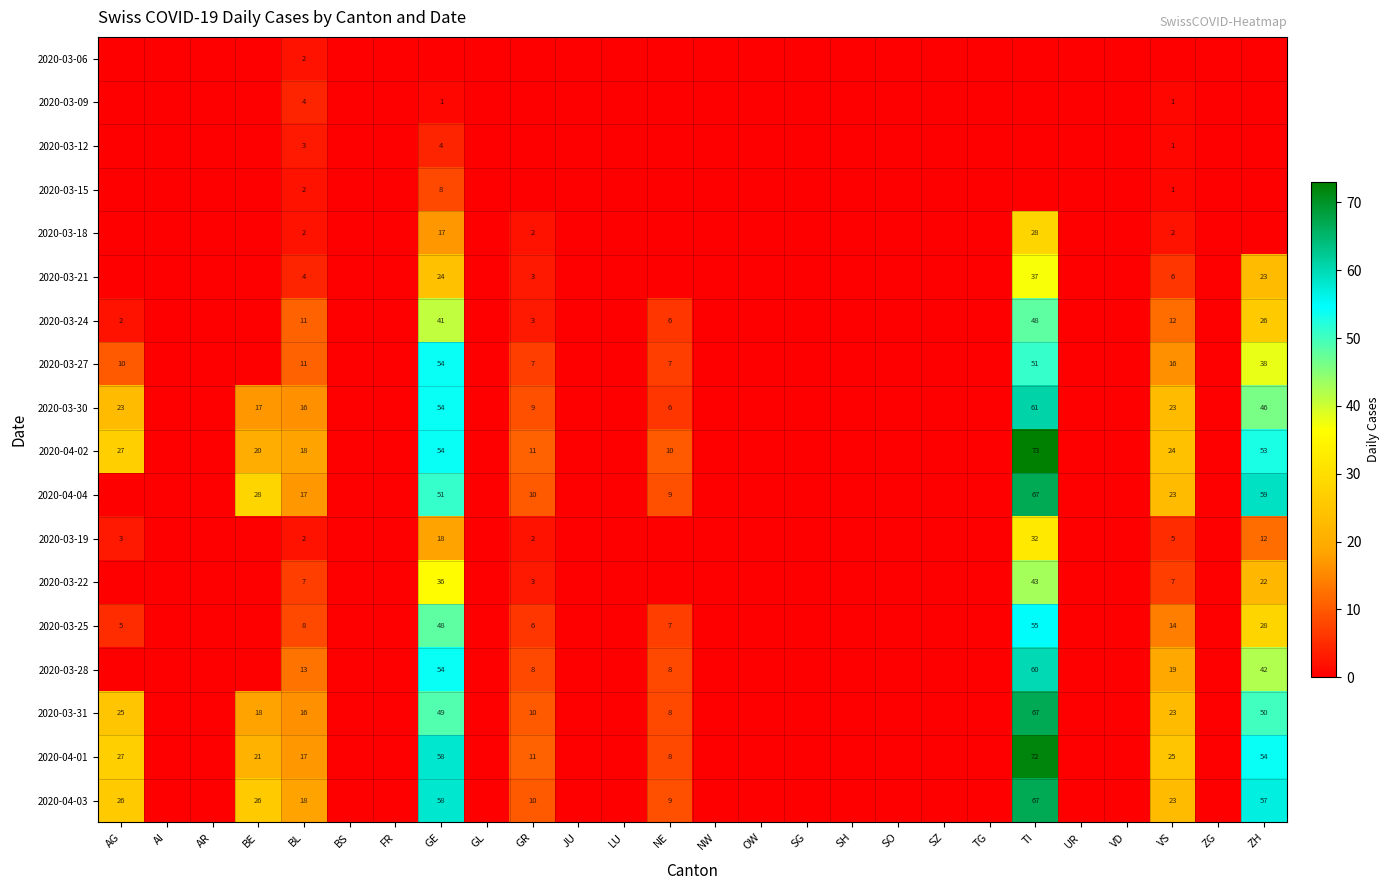

True or false: 2020-03-30 has a value of 25 at BL.

False